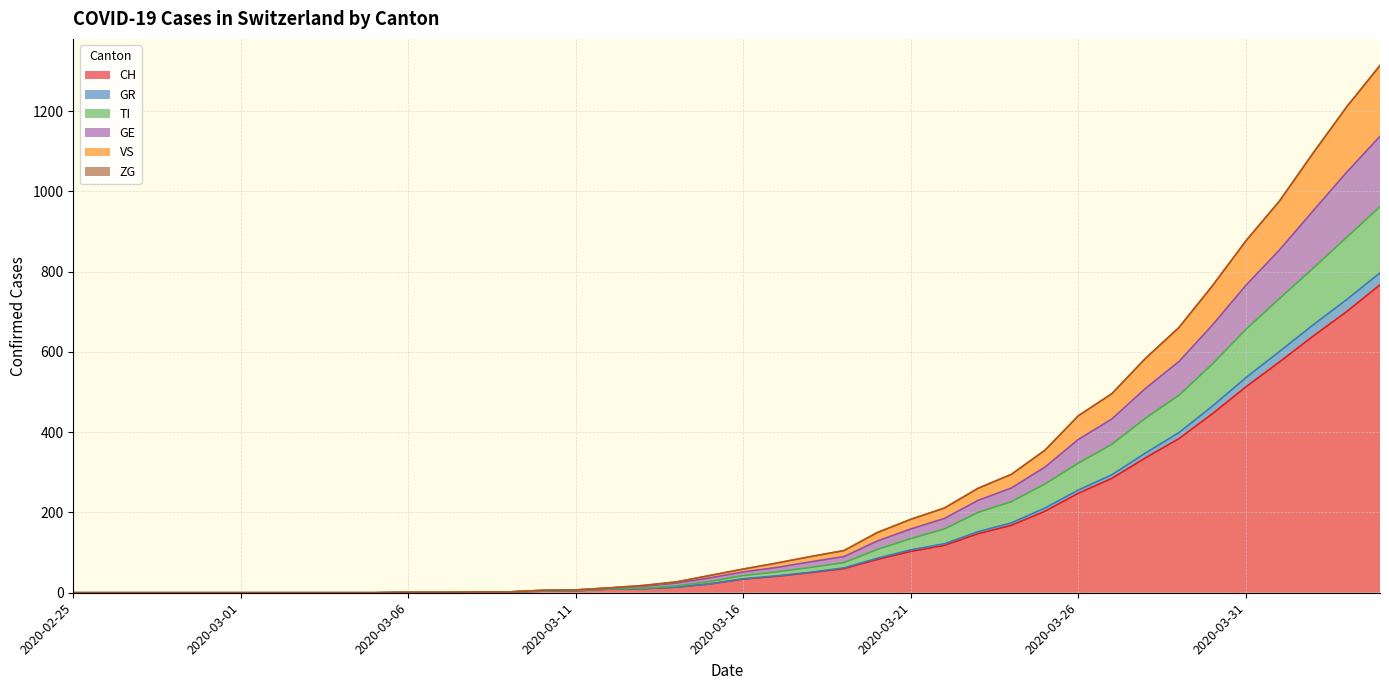

Does the chart display data point markers on the line(s)?

No